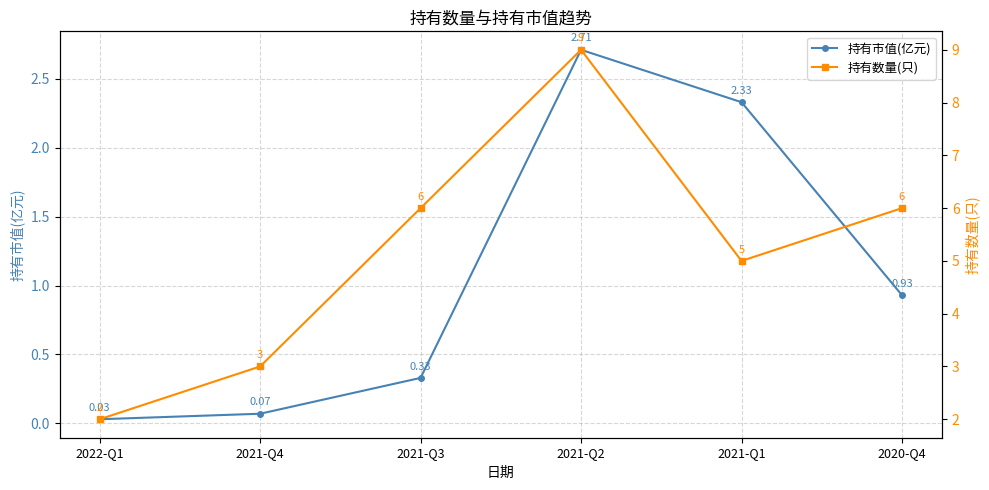

What are all the series names shown in the legend?

持有市值(亿元), 持有数量(只)